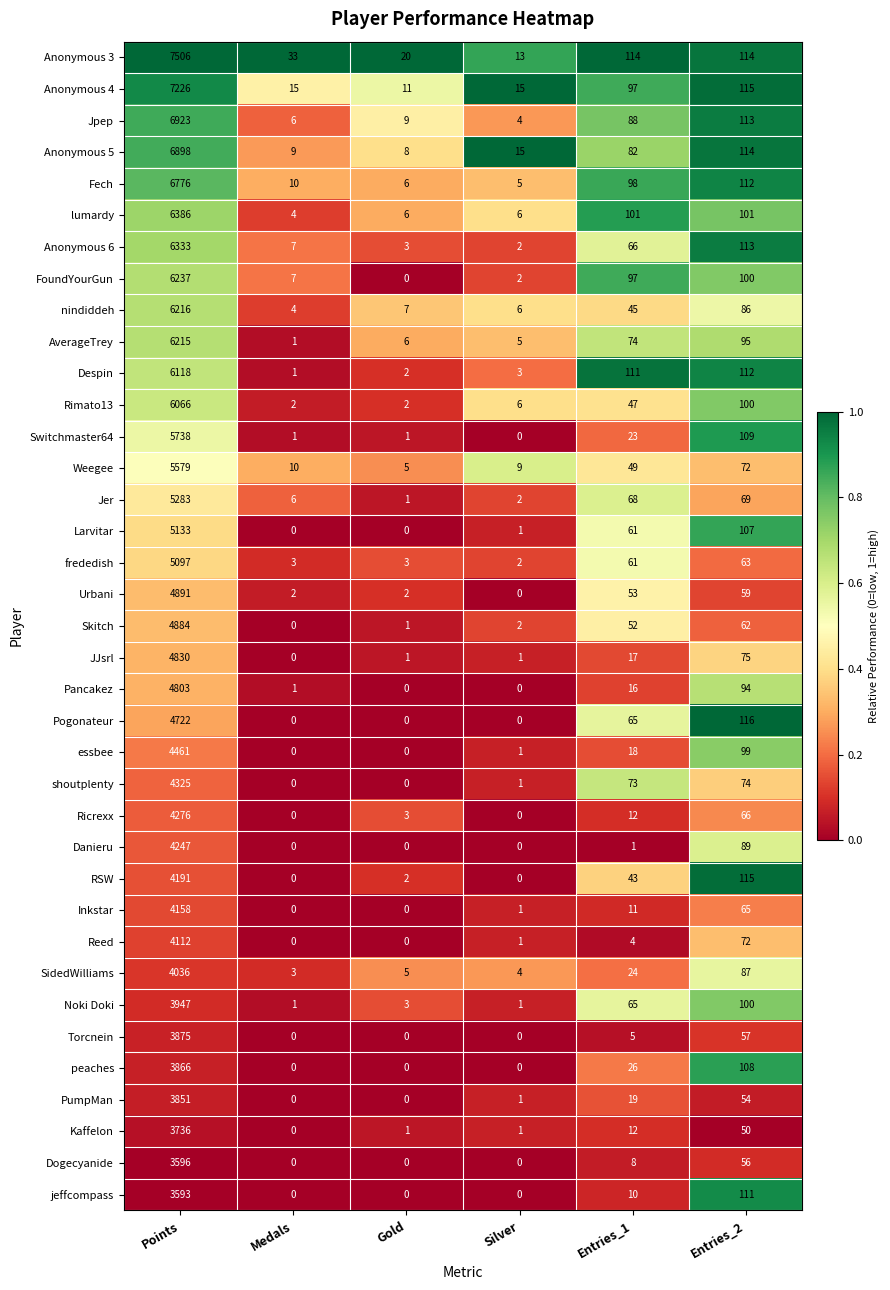

At which label is Dogecyanide closest to 1798?

Entries_2